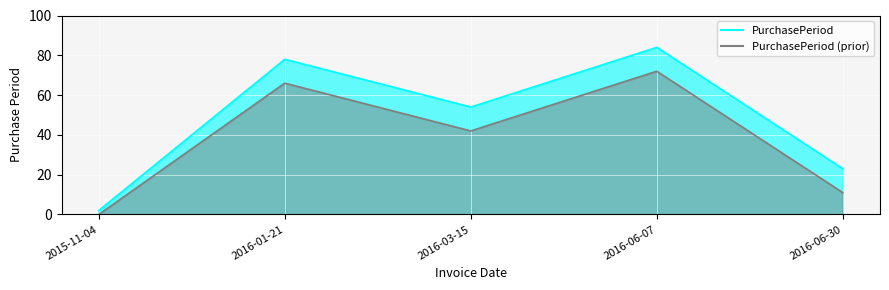

What is the difference between the second highest and second lowest values?

55